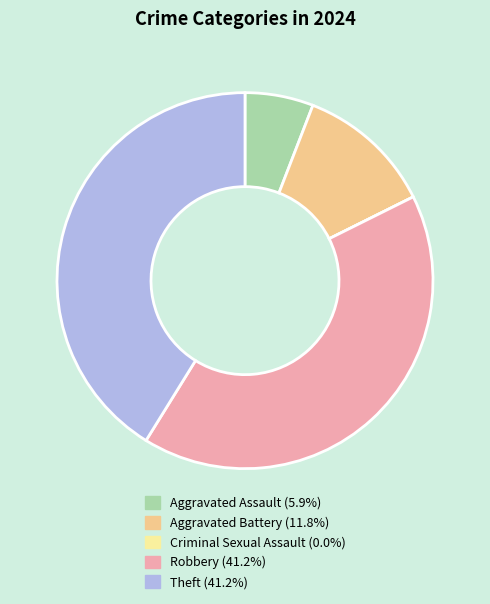

Does any single category account for the majority?

No